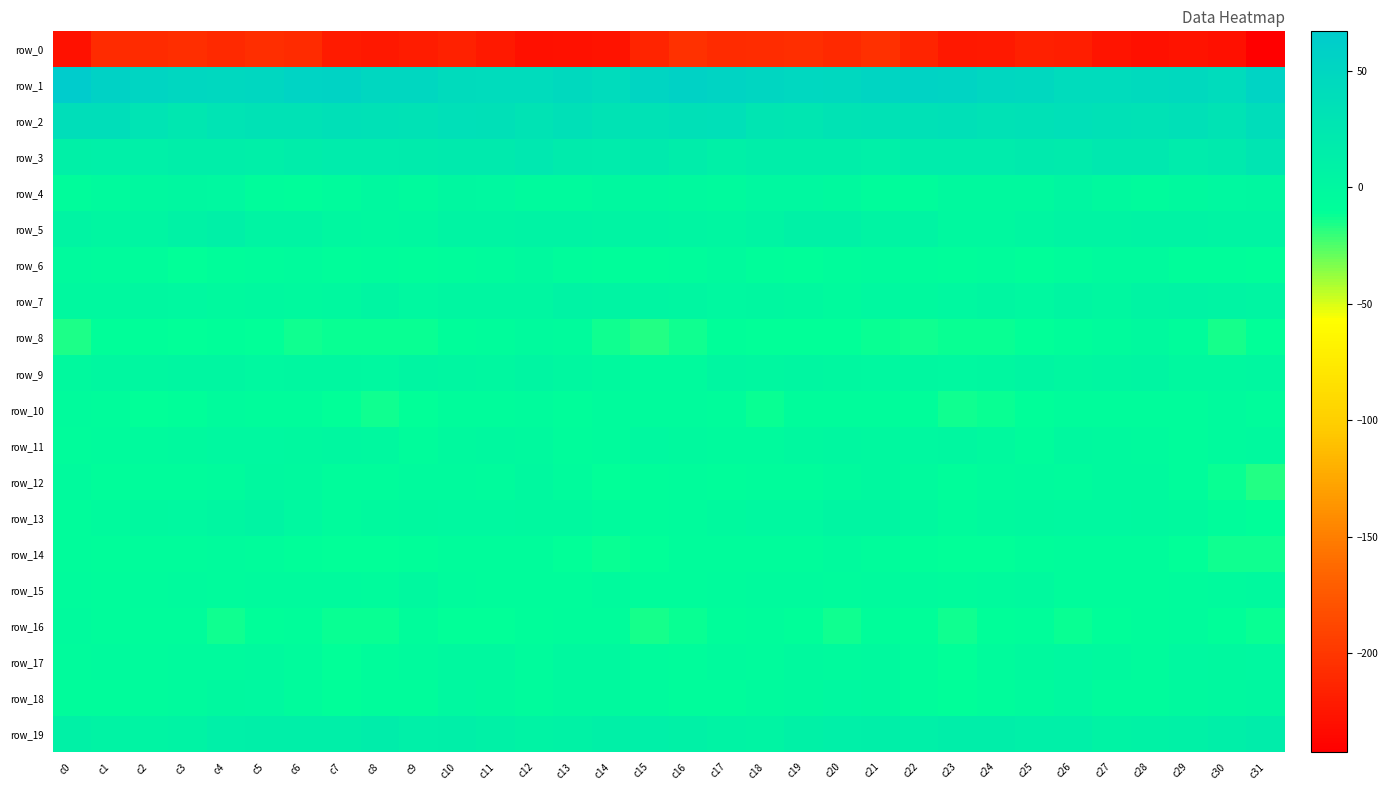

Read the row_0 value at c9.

-220.4